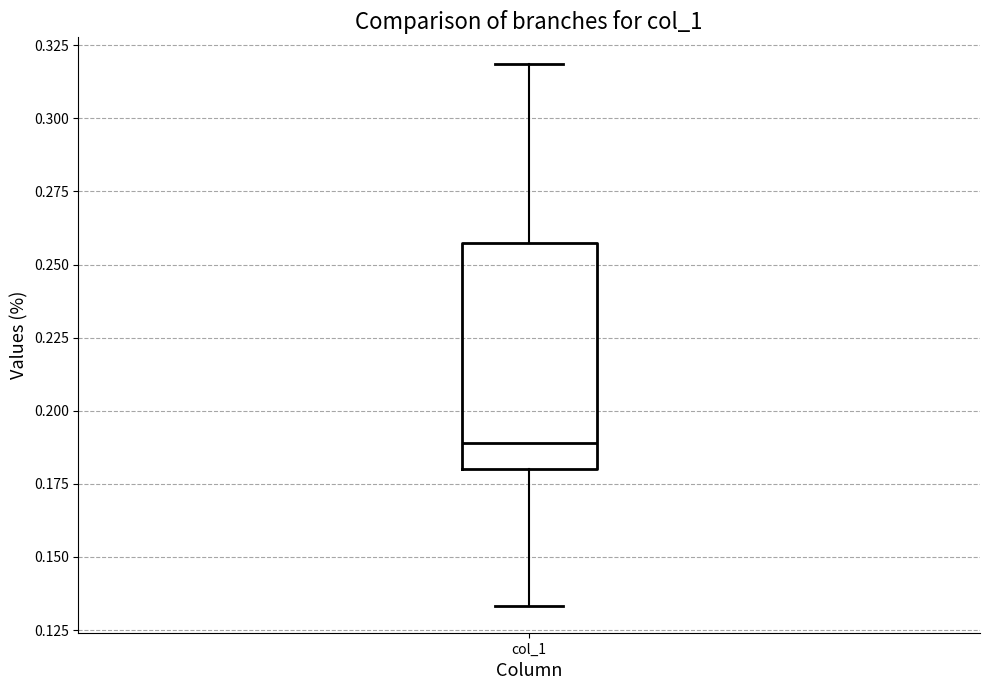

Where does the upper whisker of the box for col_1 end on the y-axis? The values are not printed on the chart, so give them approximately, as read against the axis.

0.320